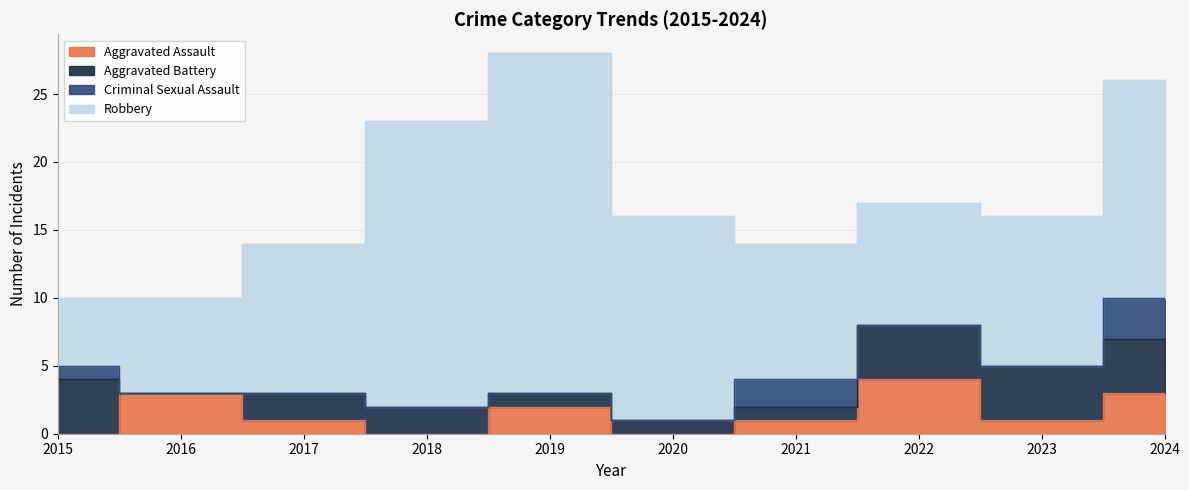

Between 2015 and 2021, which is larger?

2021